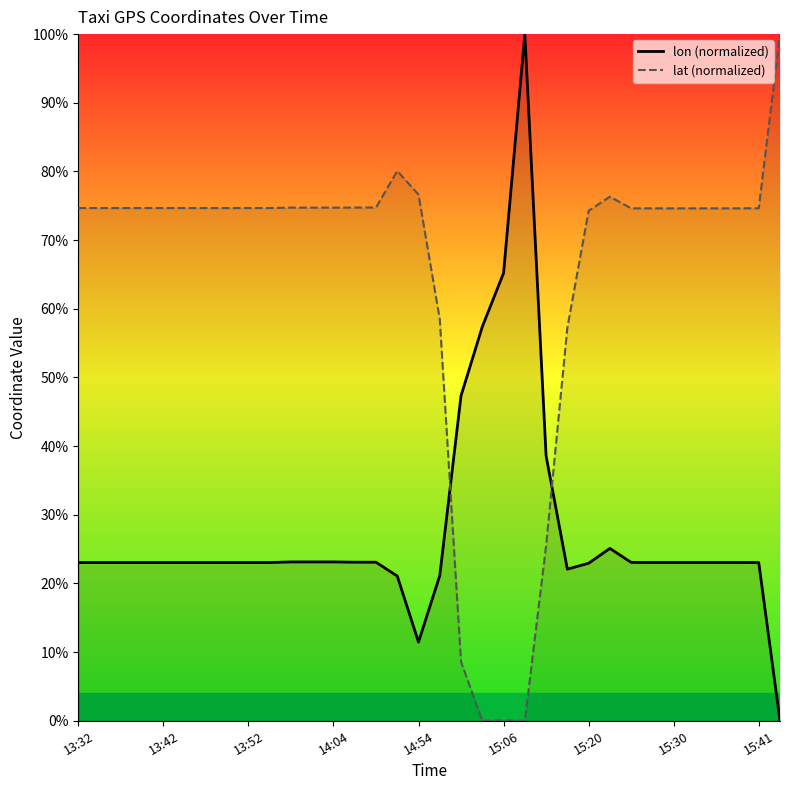

Does the chart display data point markers on the line(s)?

No